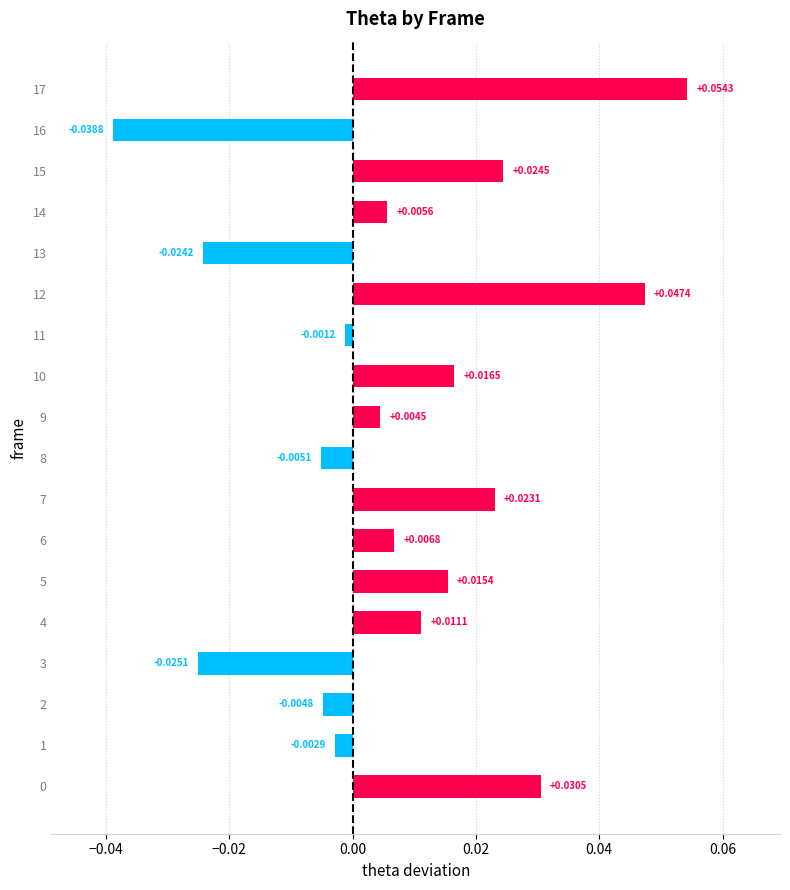

How many distinct data groups are displayed?

1